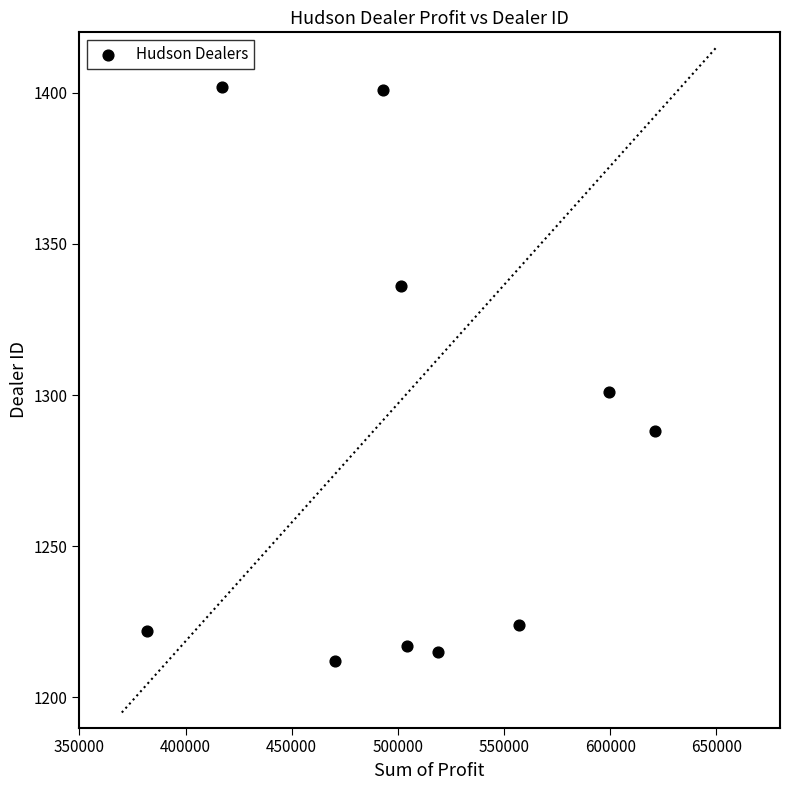

What Y value in the scatter plot is closest to 1307?

1301